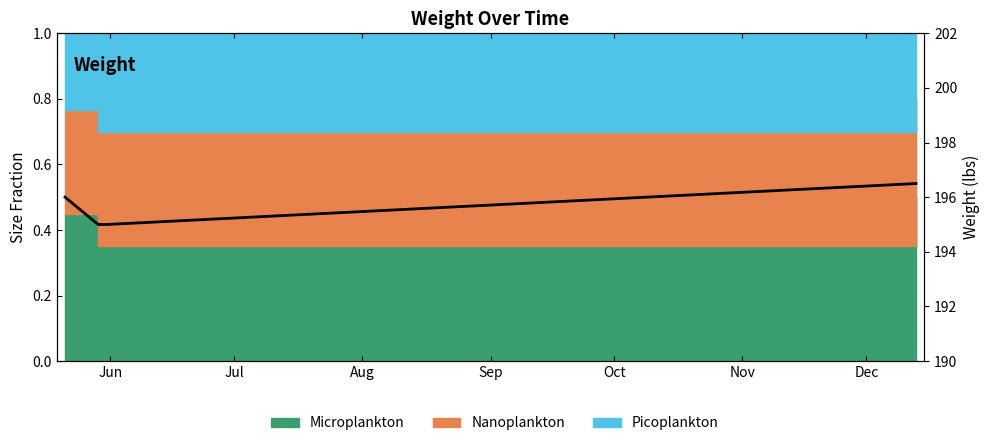

What is the sum of all values?

782.5